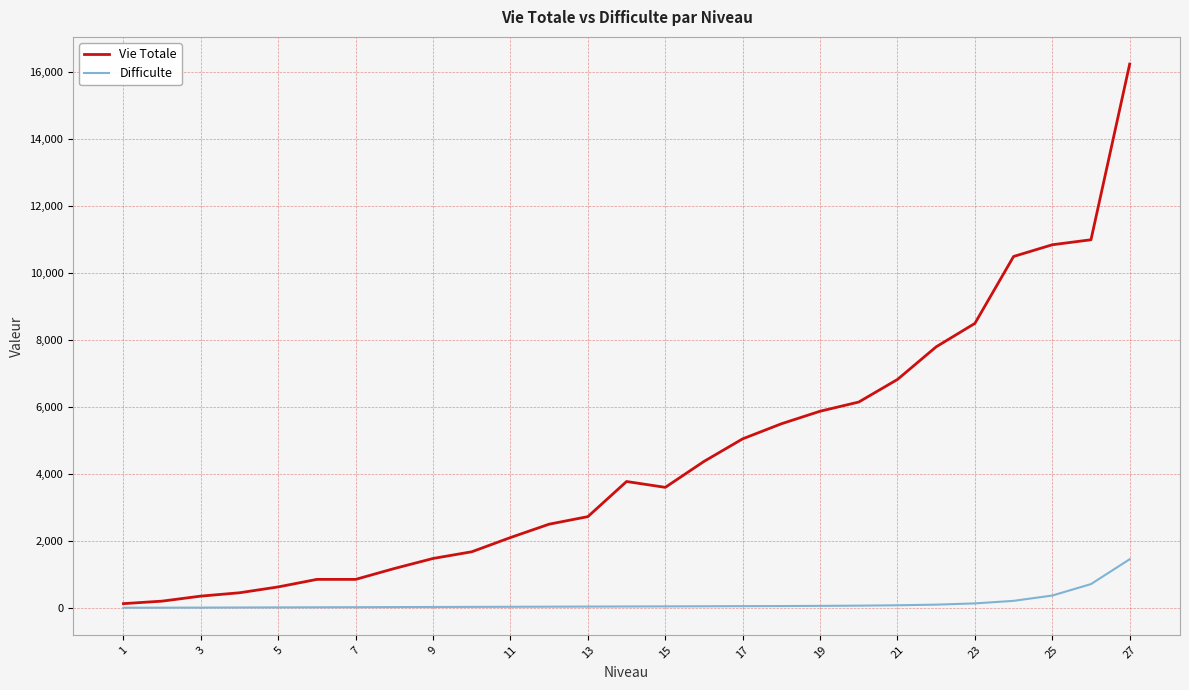

Rank the series by their average value, from highest to lowest.

Vie Totale, Difficulte